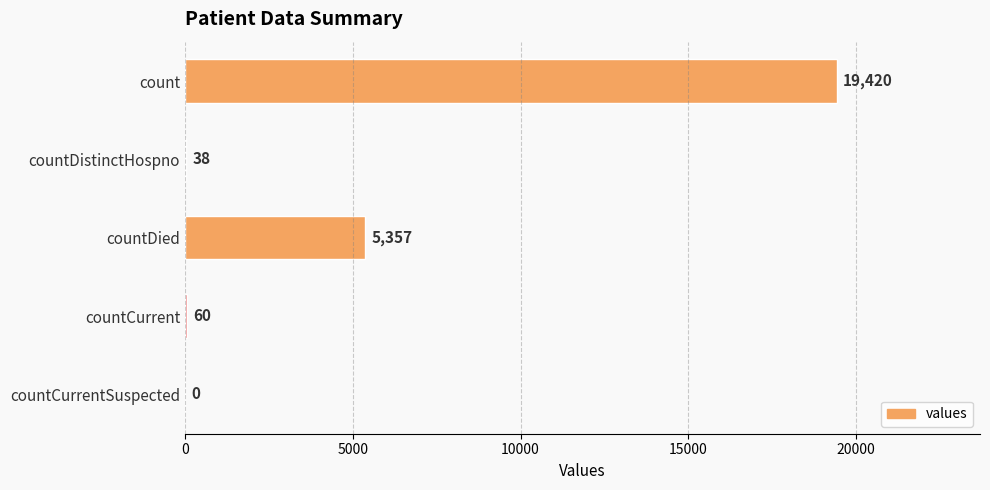

What is the change in value from countDistinctHospno to countCurrent?

+22